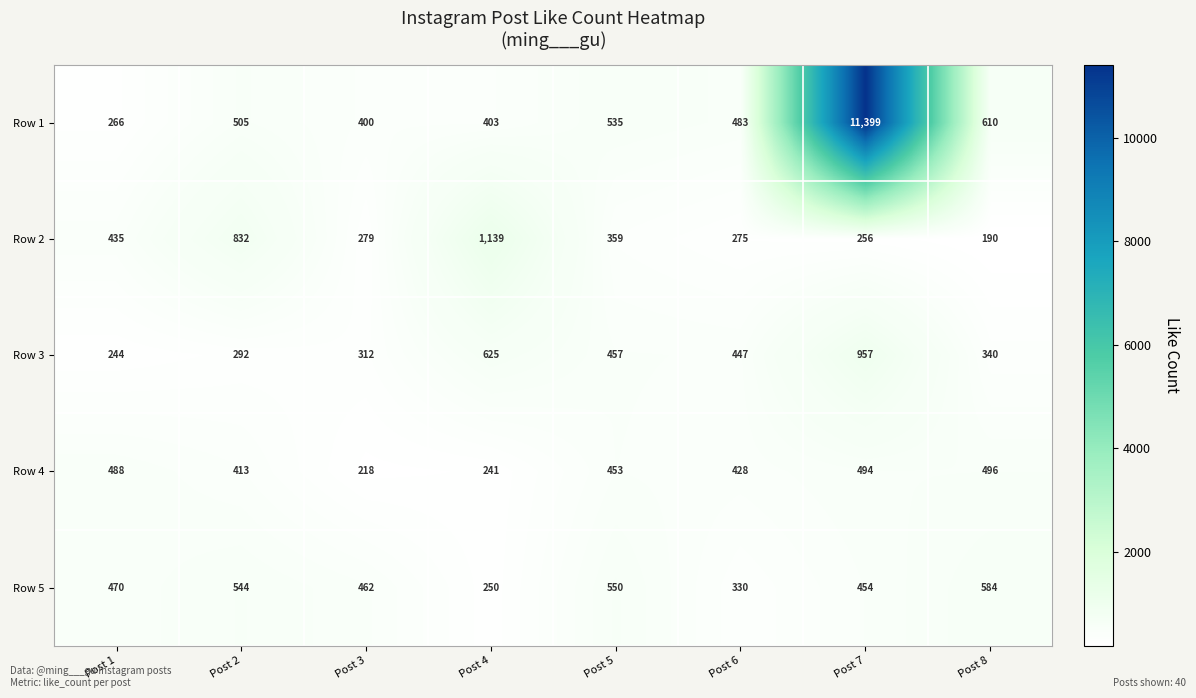

At Post 4, list the series in order from largest to smallest.

Row 2, Row 3, Row 1, Row 5, Row 4